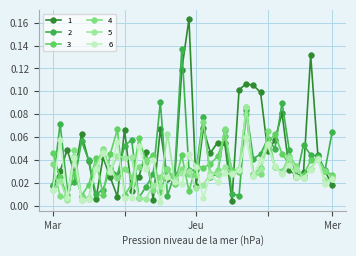

True or false: 1 has more than 1 interior local peaks.

True